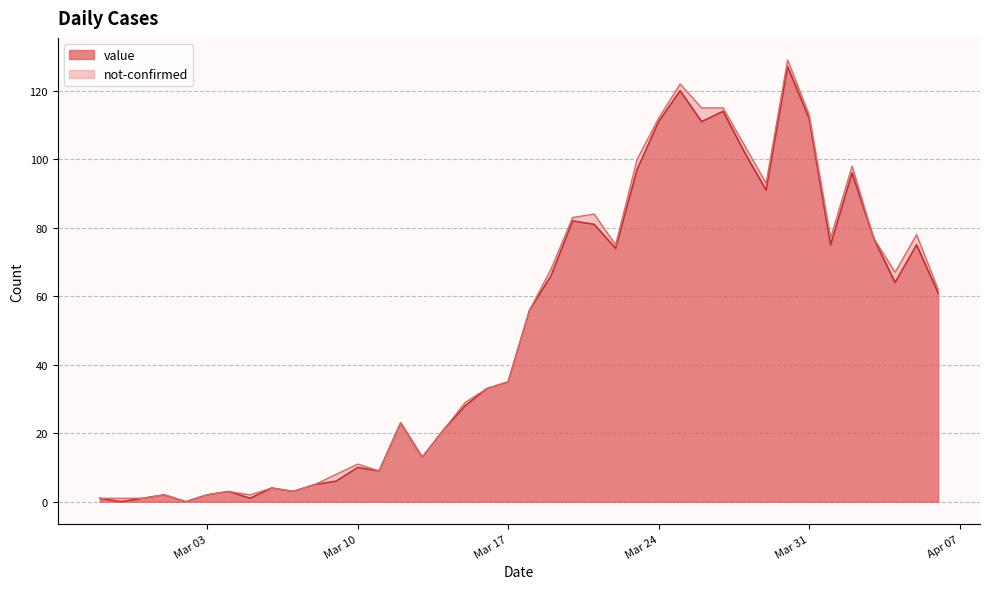

How many data points are less than 56?

20